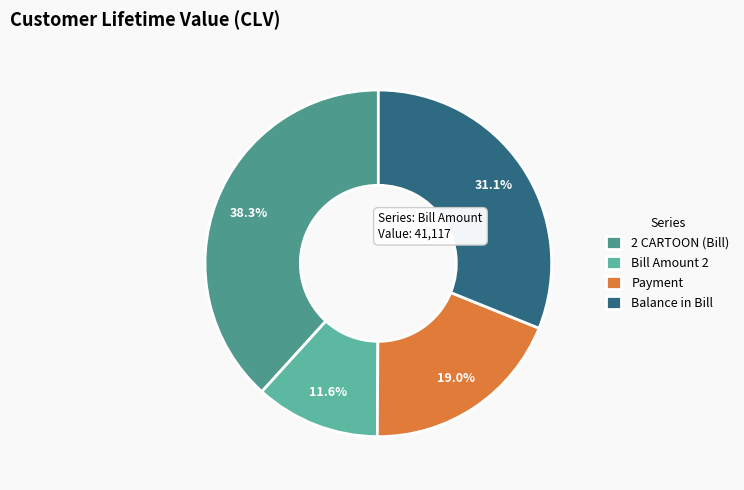

Count the number of slices in the pie.

4